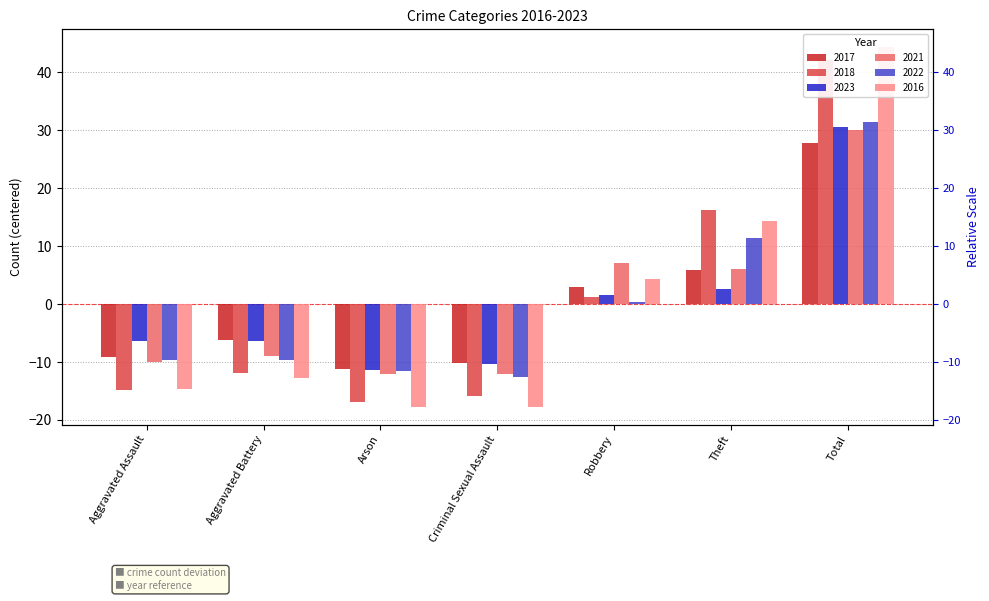

Rank the categories by 2021 value from lowest to highest.

Arson, Criminal Sexual Assault, Aggravated Assault, Aggravated Battery, Theft, Robbery, Total